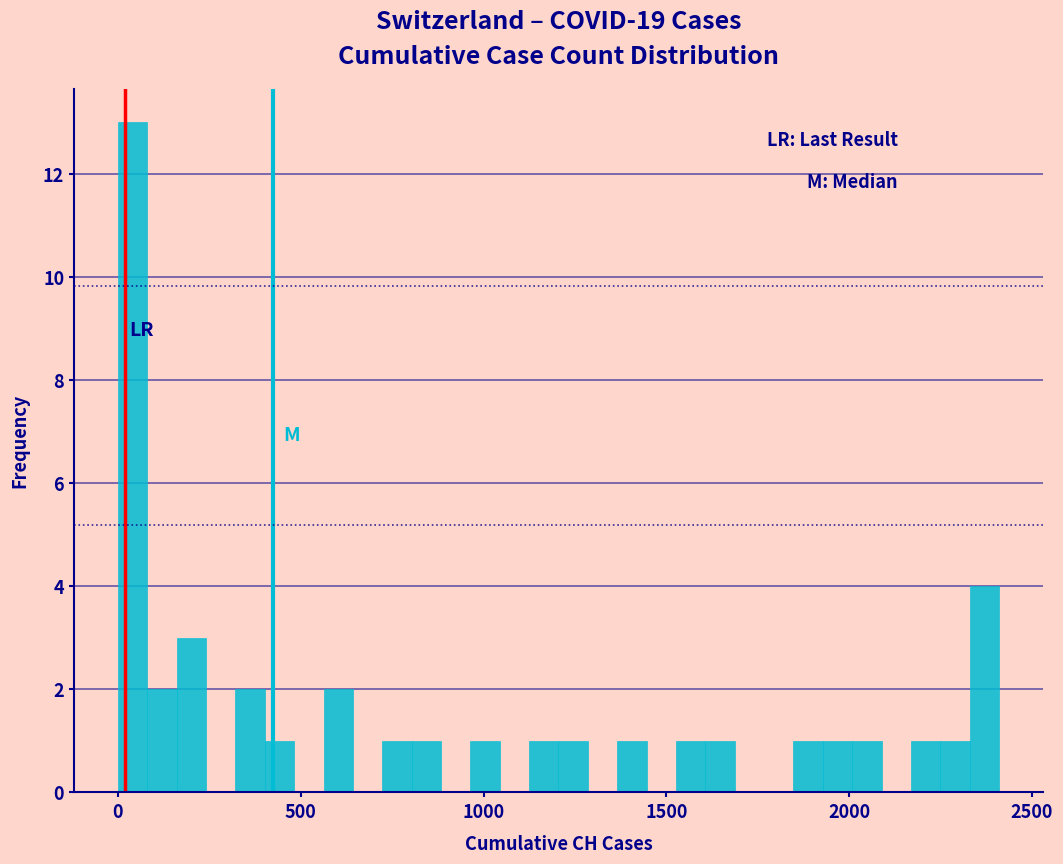

Read against the x-axis, roughly where is the centre of the tallest bar?

50